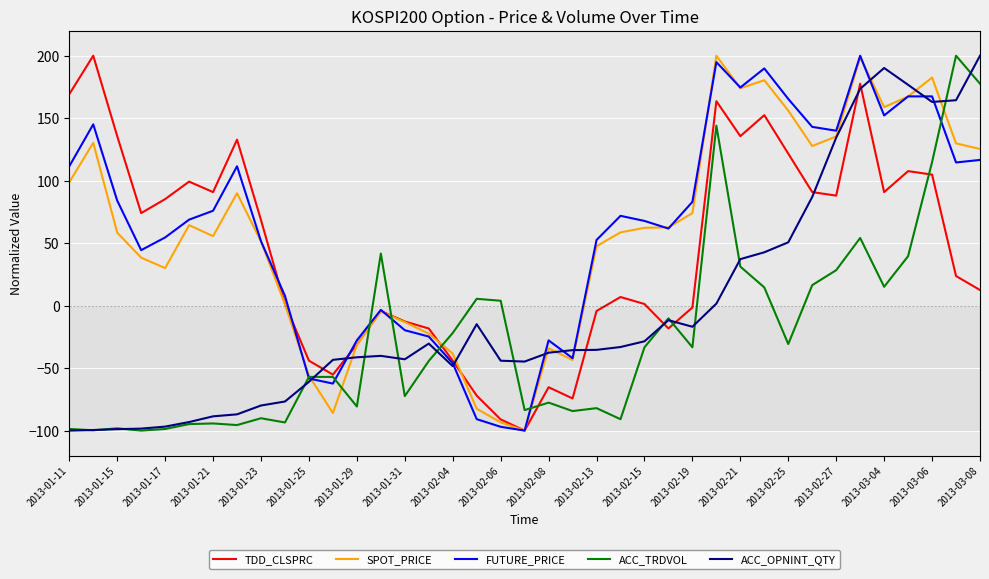

What is the minimum value shown in the chart?

-100.0